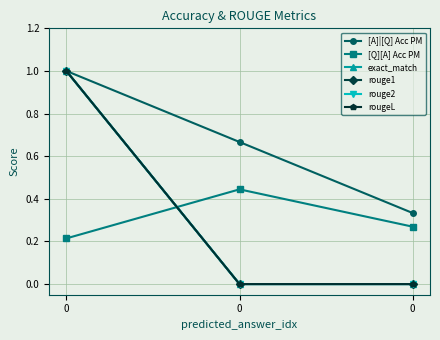

What is the maximum value shown in the chart?

1.0